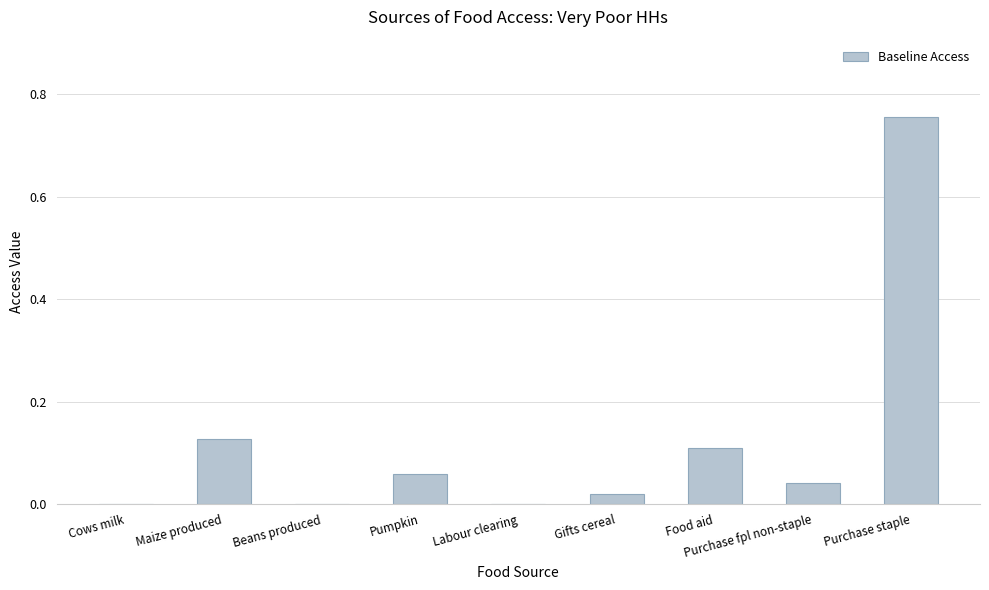

What is the change in value from Labour clearing to Food aid?

+0.1